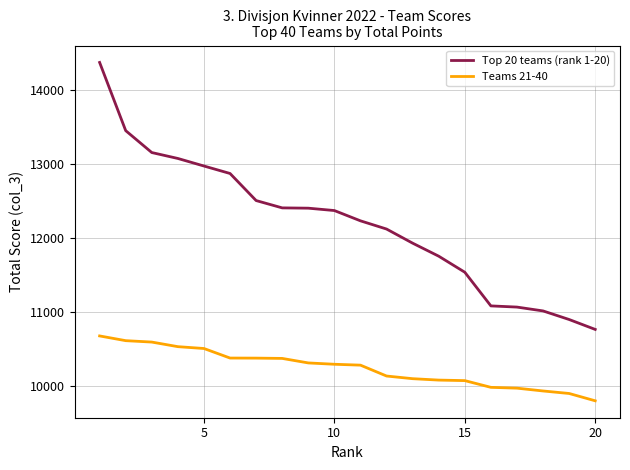

List the series in order of their peak value, highest first.

Top 20 teams (rank 1-20), Teams 21-40